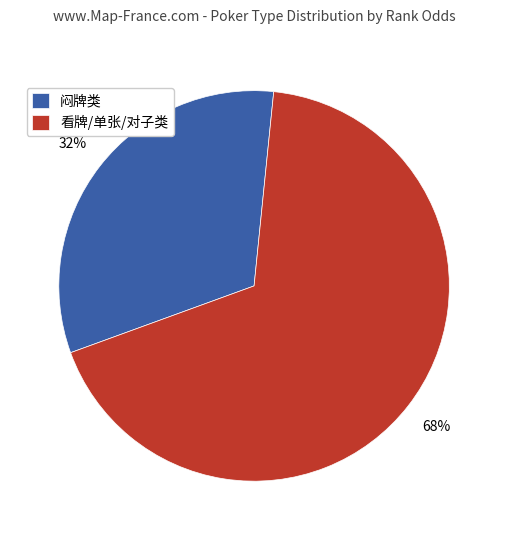

What is the smallest slice in the pie chart?

闷牌类